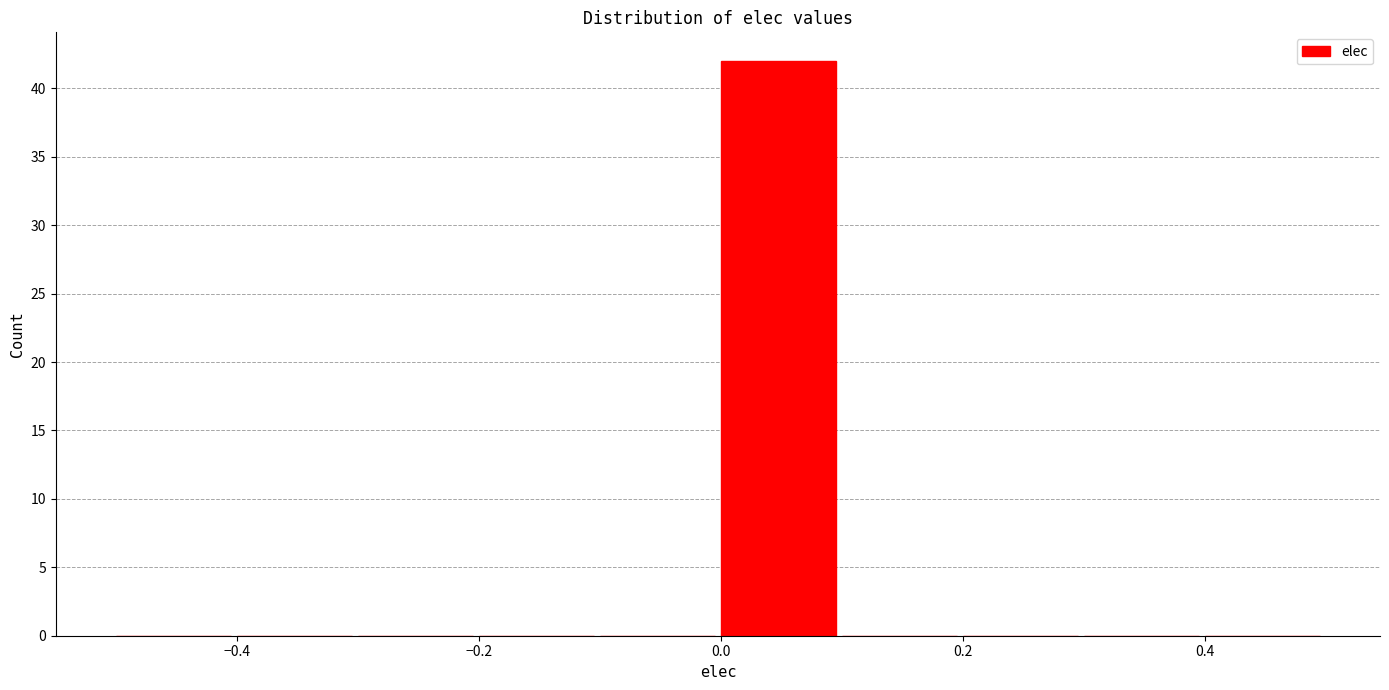

Which range on the x-axis has the tallest bar?

0.0 to 0.1